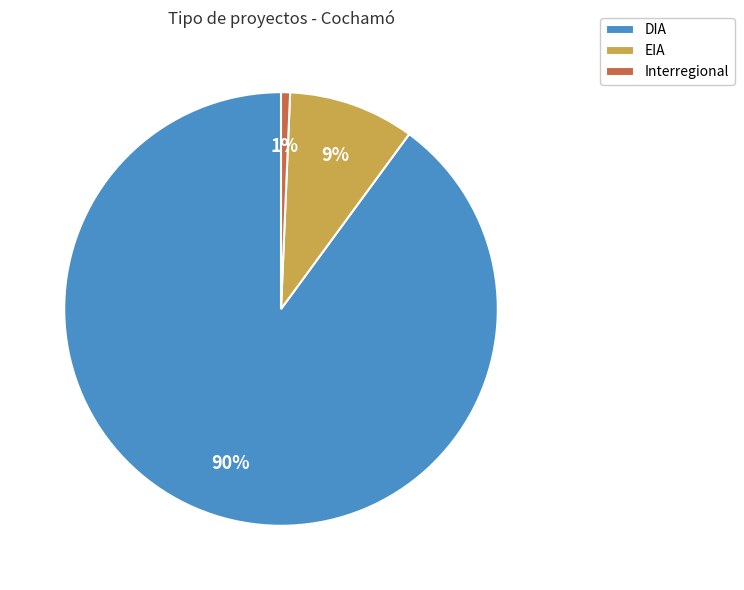

Is there any slice that represents more than half of the pie?

Yes